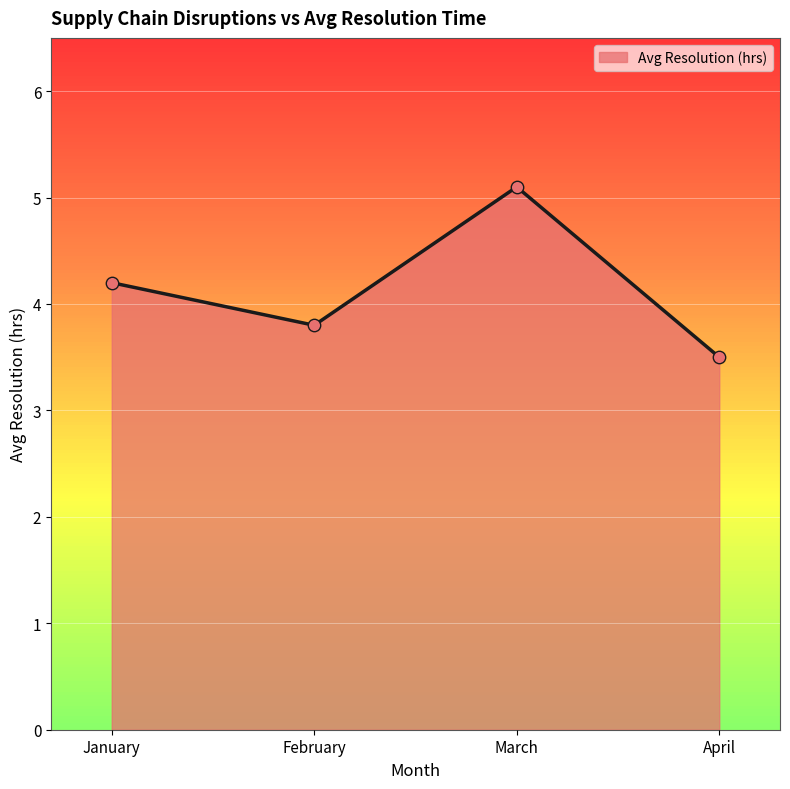

What is the ratio of the value at February to the value at April?

1.1